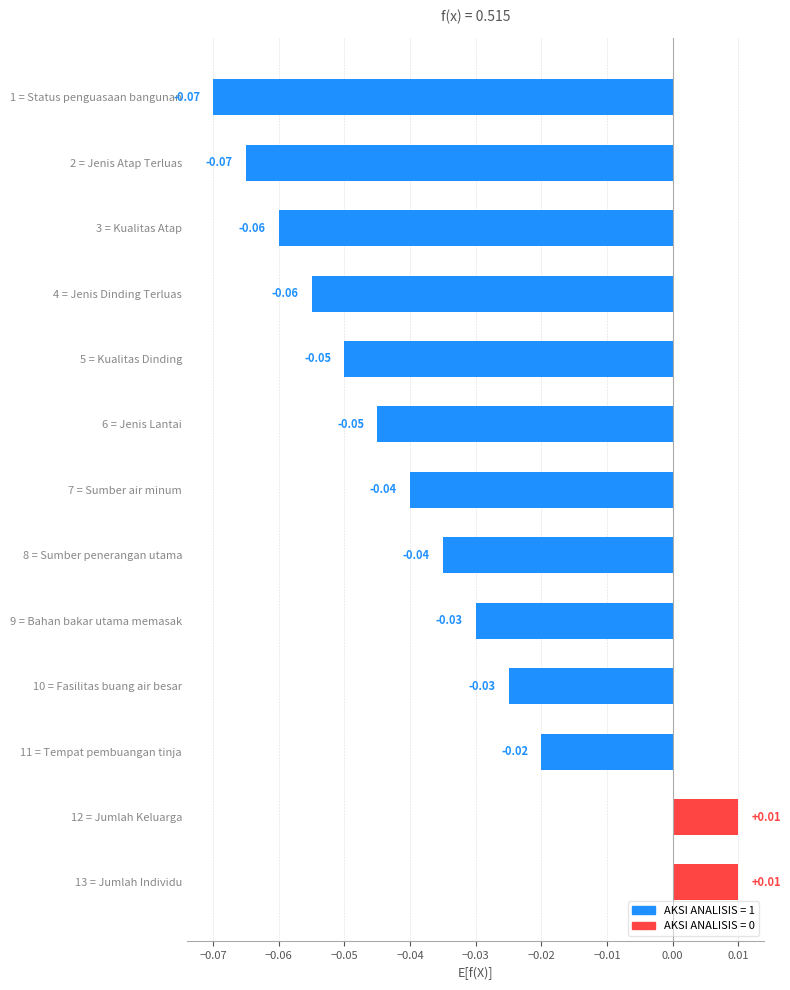

How many data points are less than 0?

11